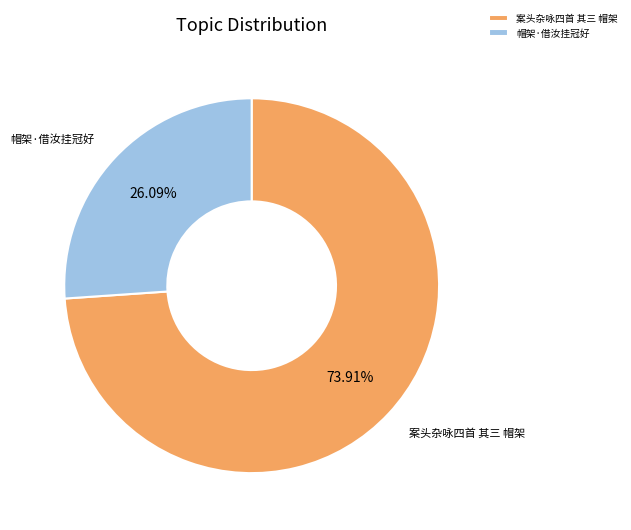

Rank the categories by value from highest to lowest.

案头杂咏四首 其三 帽架, 帽架·借汝挂冠好